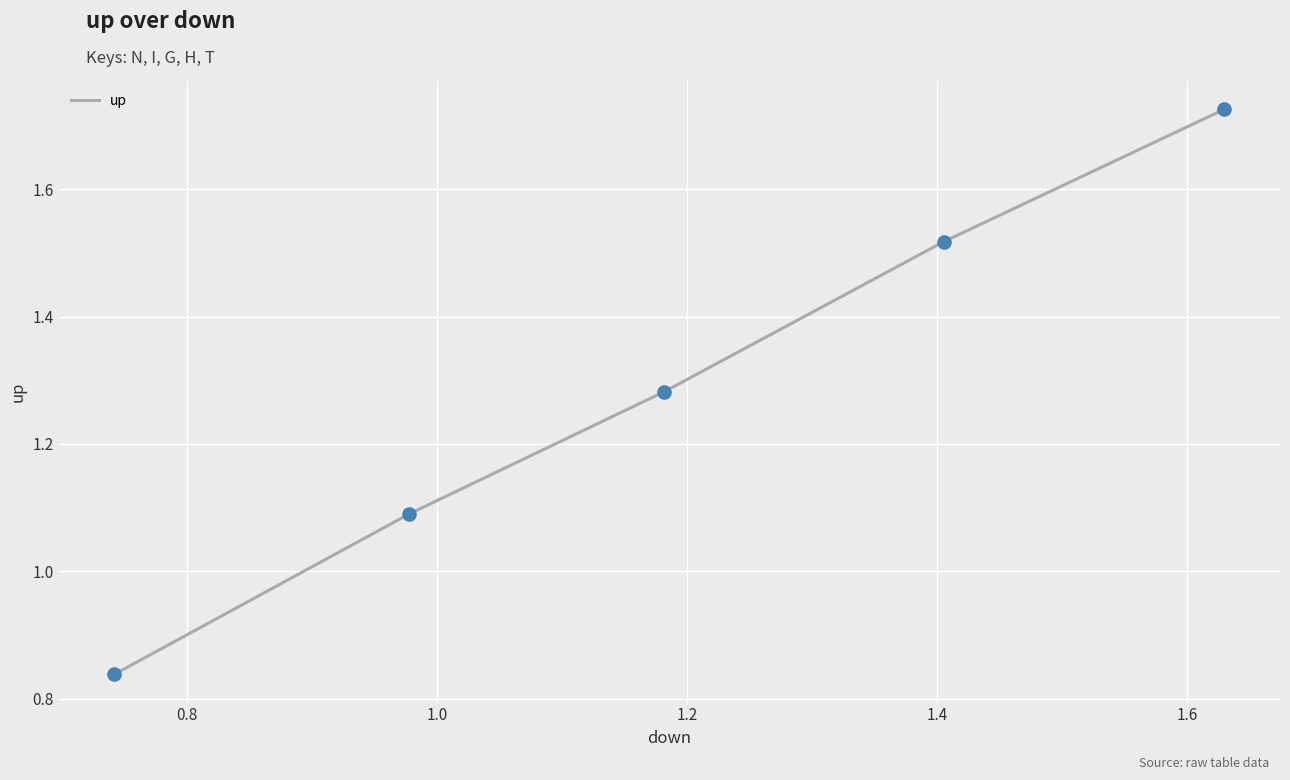

True or false: the data has more than 0 interior local peaks.

False